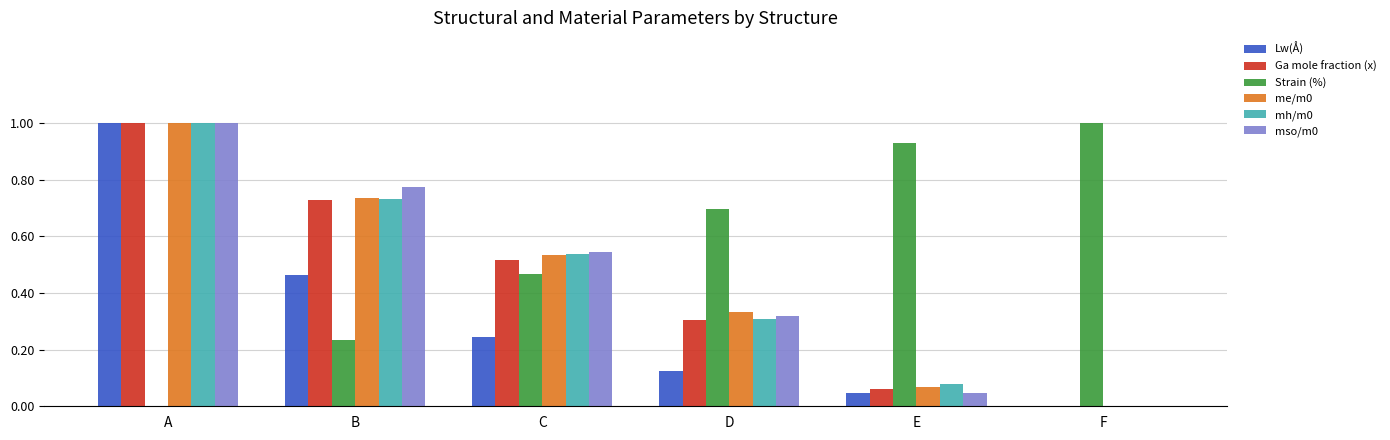

What is the sum of all Strain (%) values?

3.3